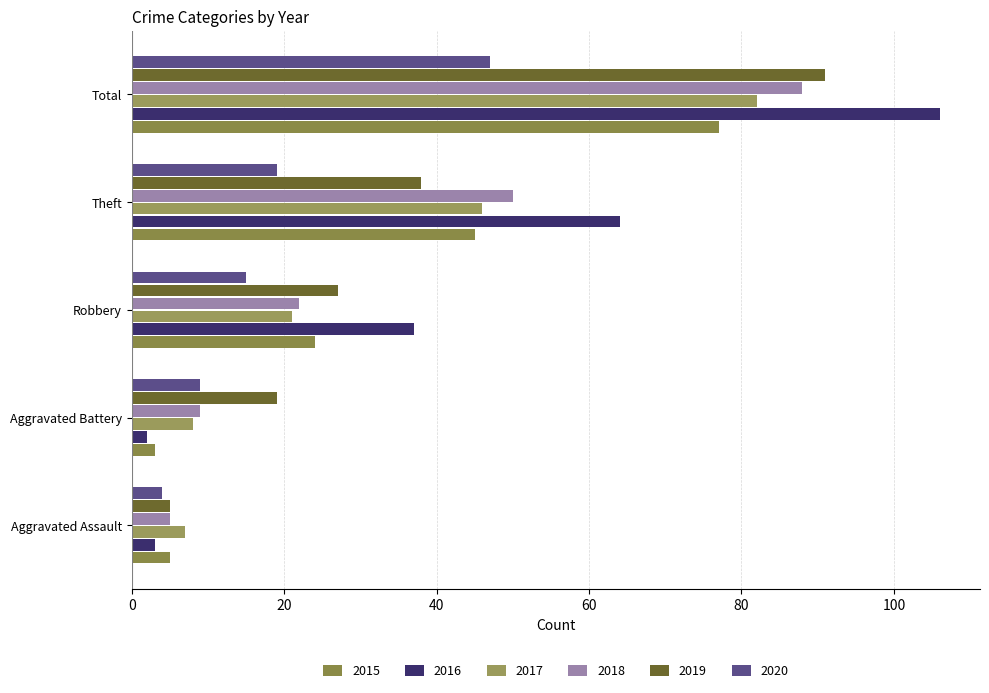

Rank the categories by 2016 value from lowest to highest.

Aggravated Battery, Aggravated Assault, Robbery, Theft, Total